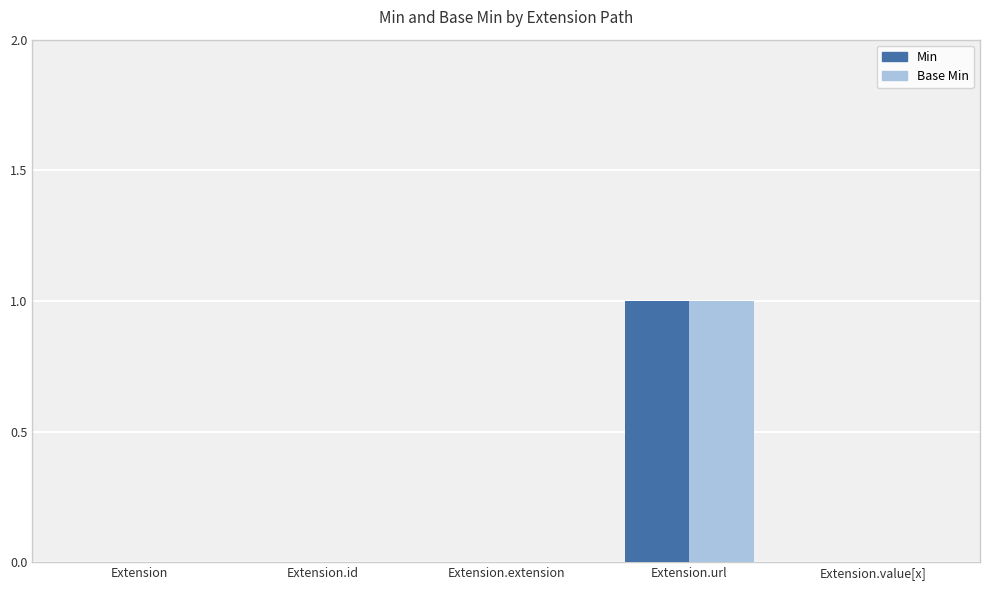

What are all the series names shown in the legend?

Min, Base Min